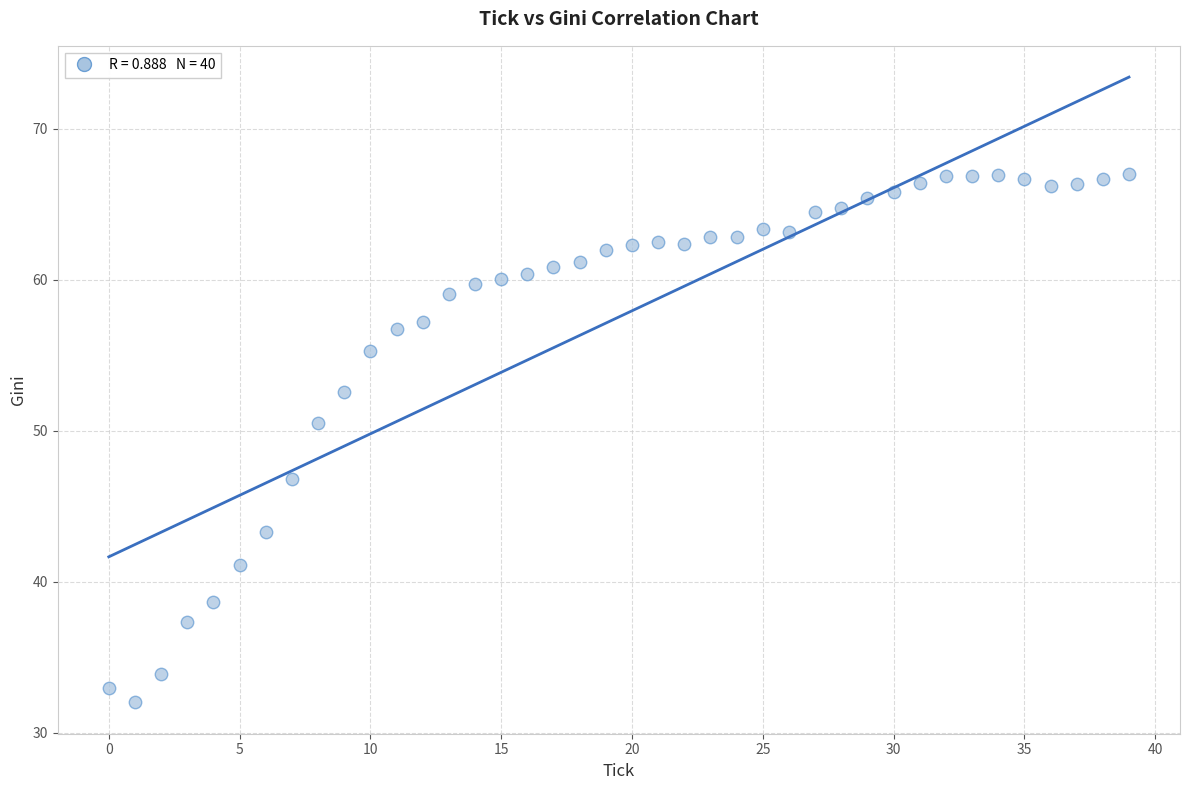

What Y value in the scatter plot is closest to 49?

50.5